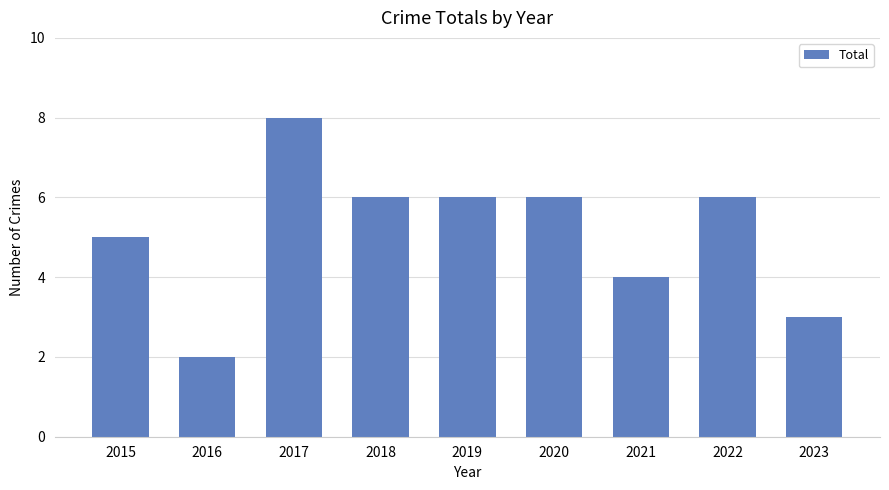

Reading right to left, extract all data points from this chart.

3	6	4	6	6	6	8	2	5